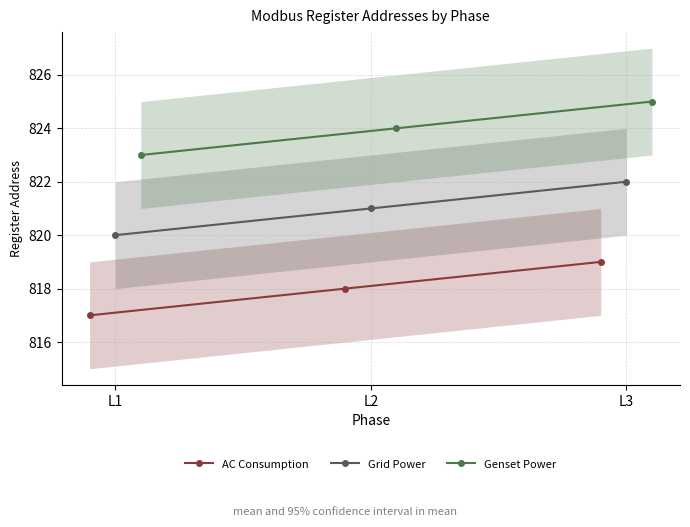

Reading right to left, list all the values displayed in this chart.

AC Consumption: 819	818	817
Grid Power: 822	821	820
Genset Power: 825	824	823